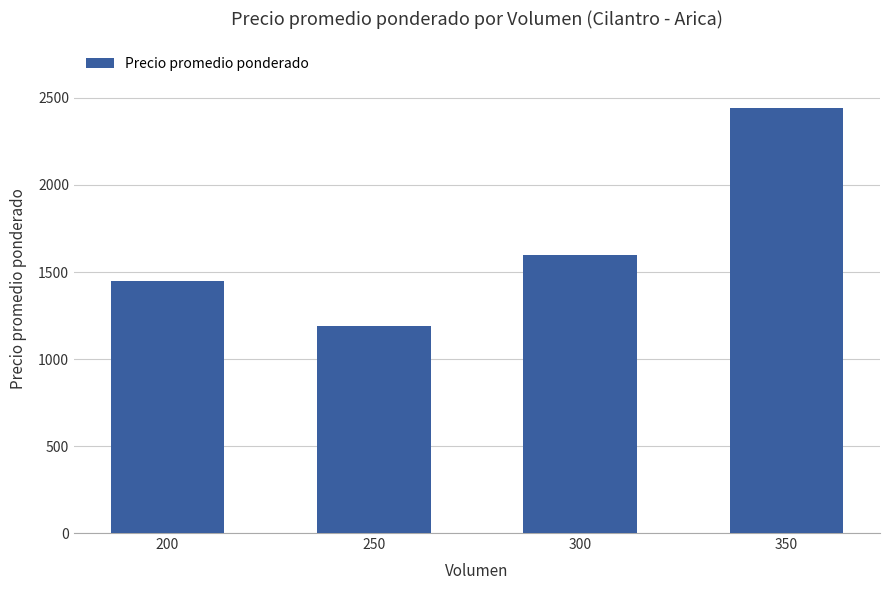

The value at 200 is 777.2. True or false?

False